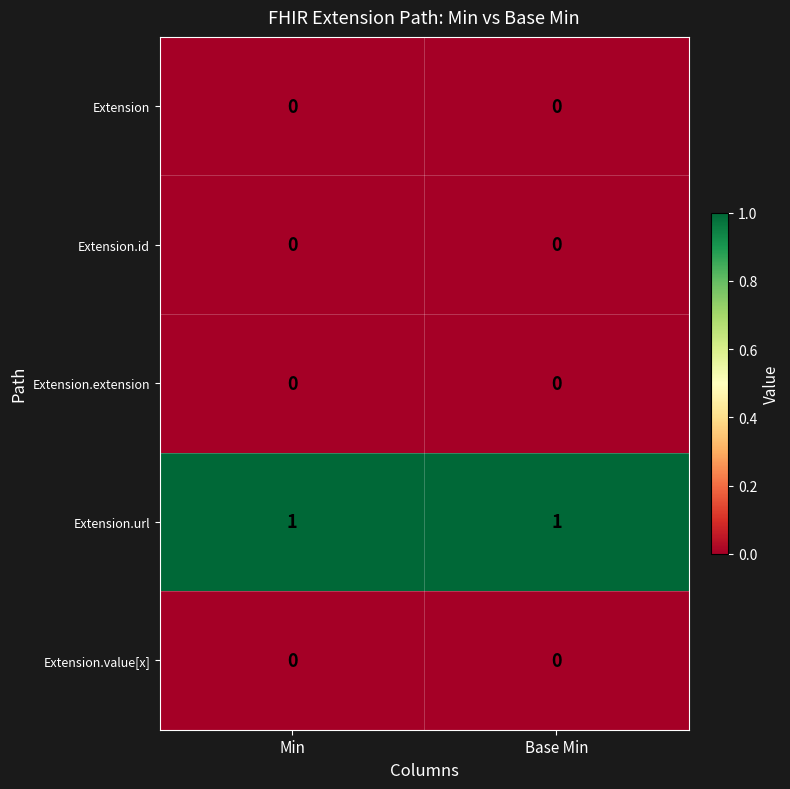

Is the value of Extension at Base Min greater than the value of Extension.url at Min?

No